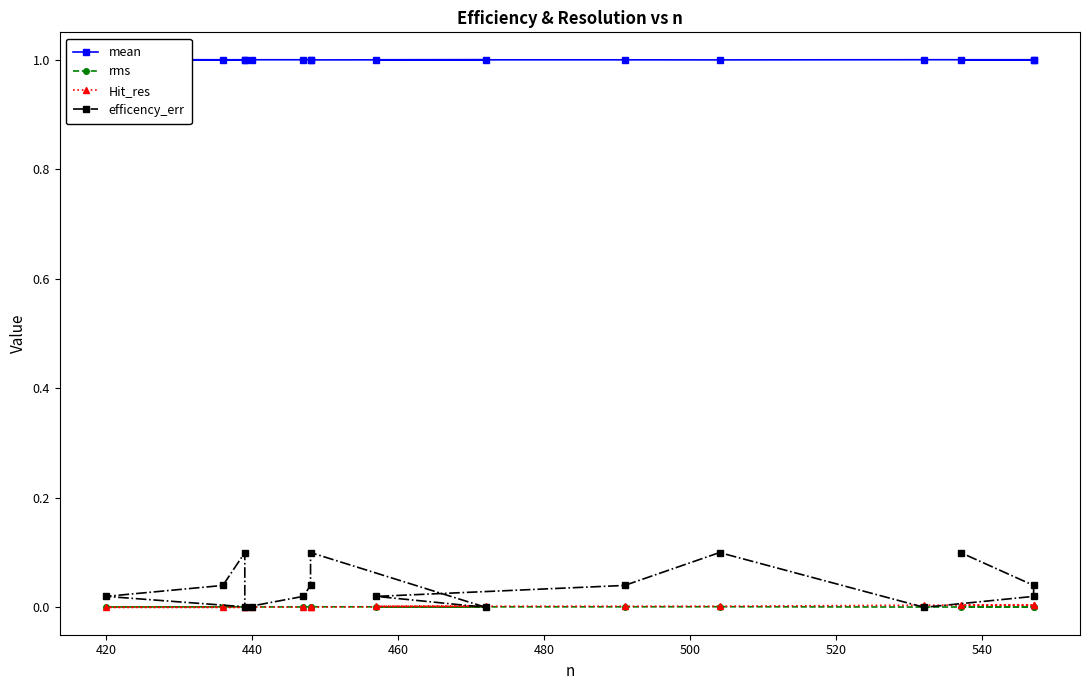

How many times do efficency_err and Hit_res cross each other?

6